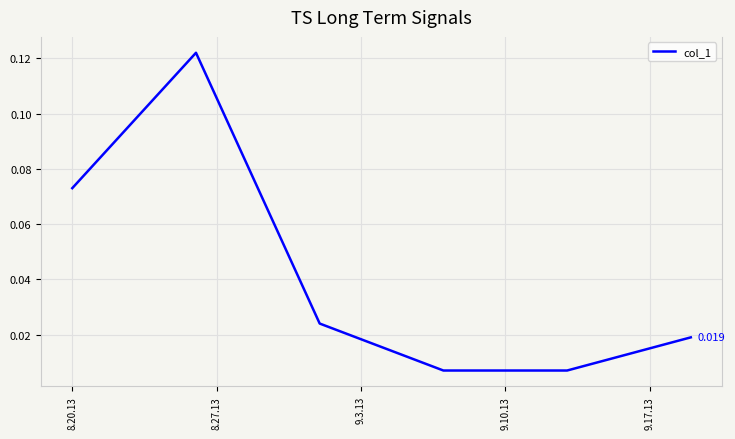

Does the chart have visible grid lines?

Yes